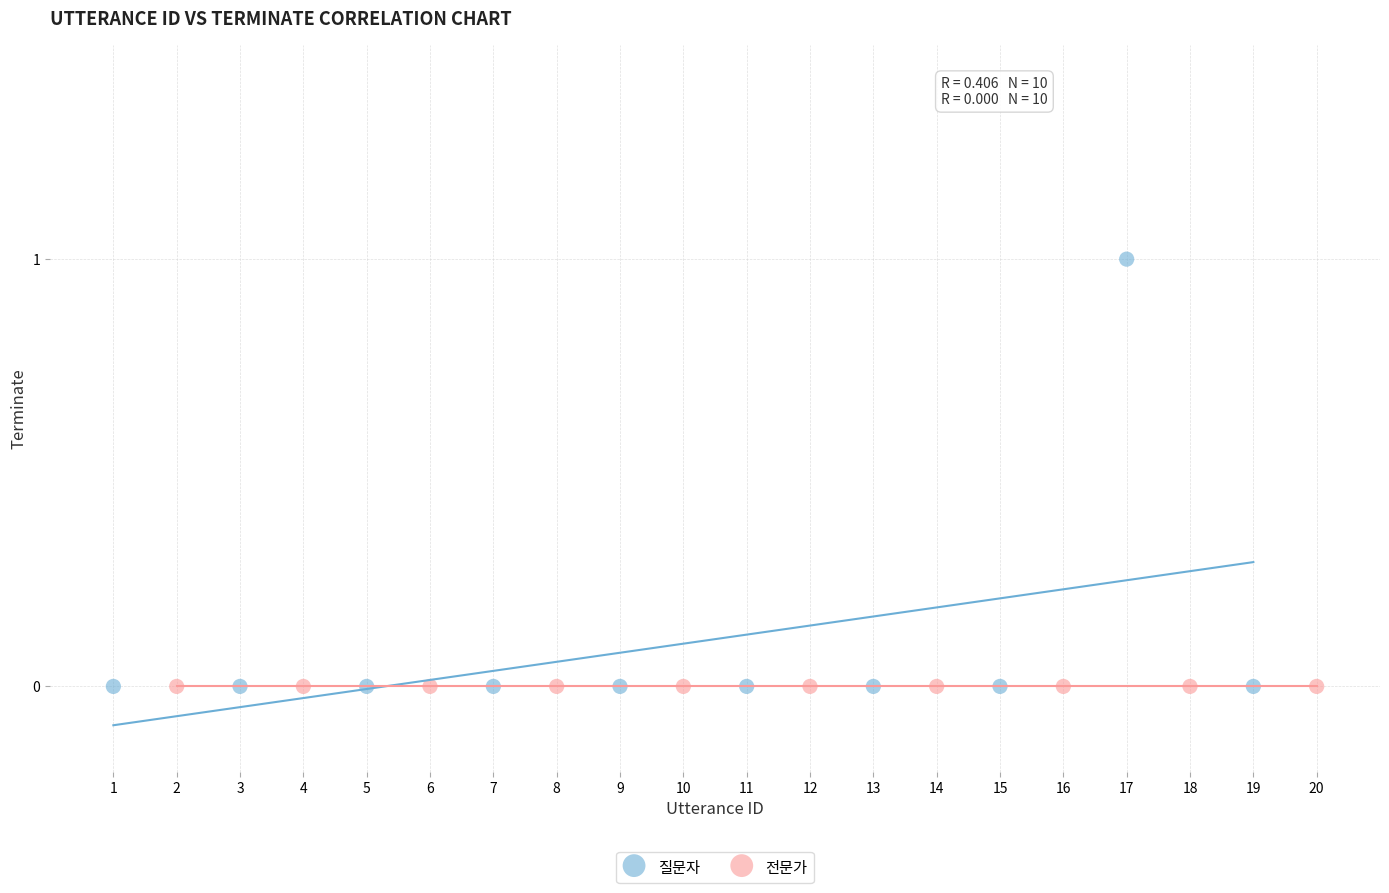

Which series contains the highest Y value?

질문자